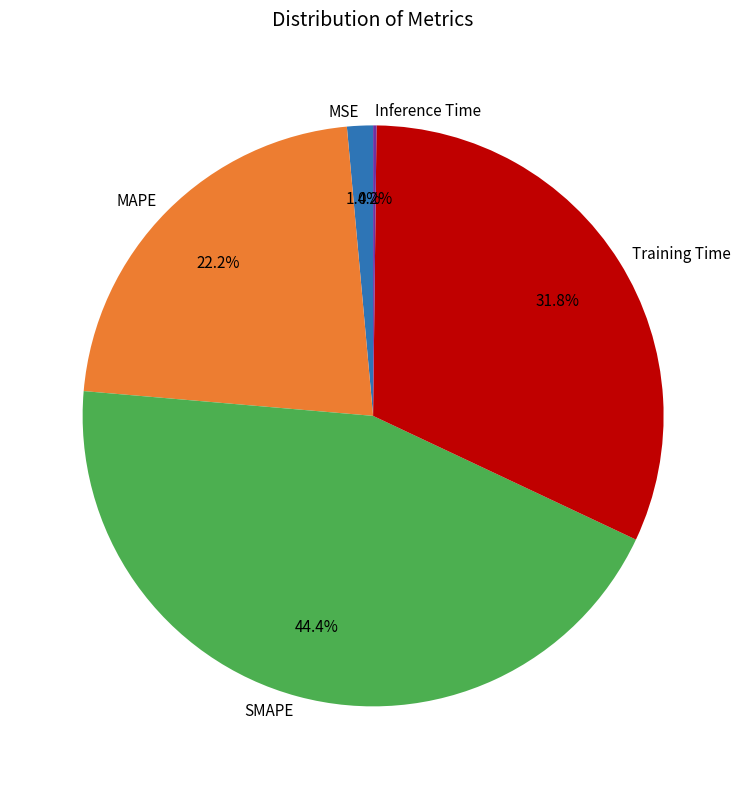

To the nearest percent, what is the difference between the largest and smallest slice percentages?

44%